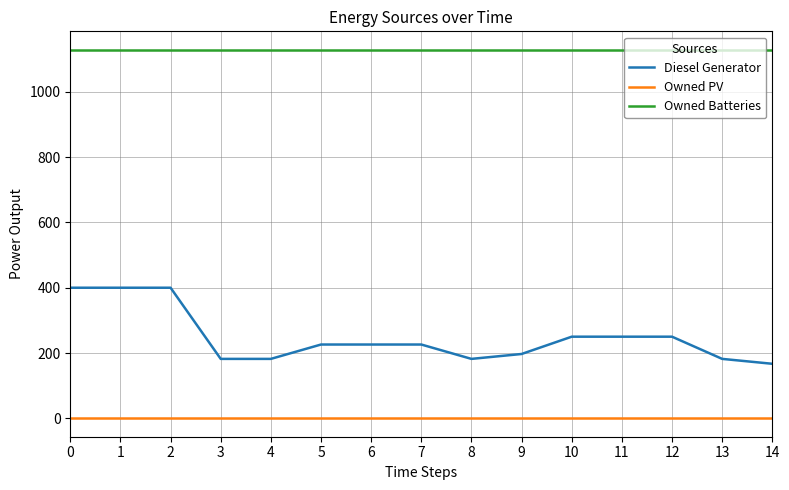

What are all the series names shown in the legend?

Diesel Generator, Owned PV, Owned Batteries